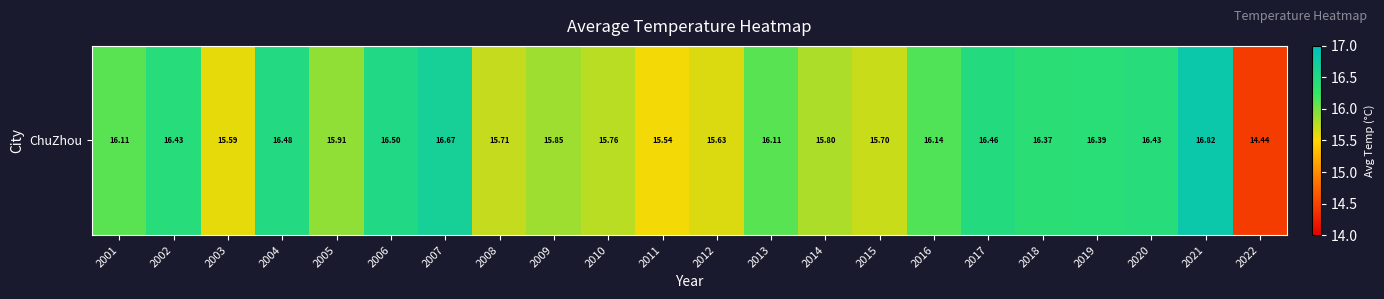

What is the ratio of the value at 2010 to the value at 2003?

1.0